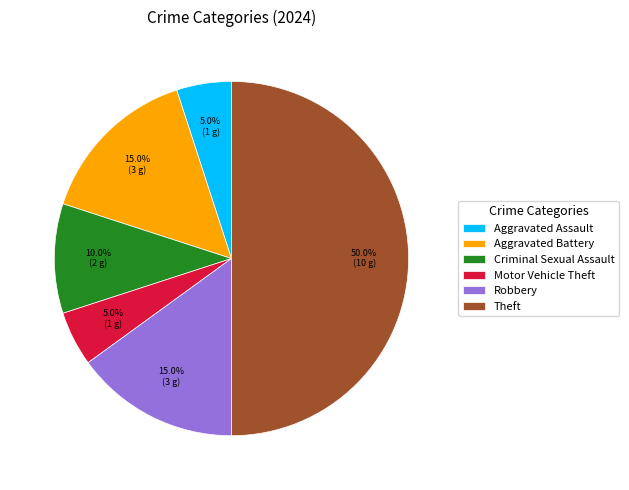

Does Aggravated Assault account for over 50% of the chart?

No